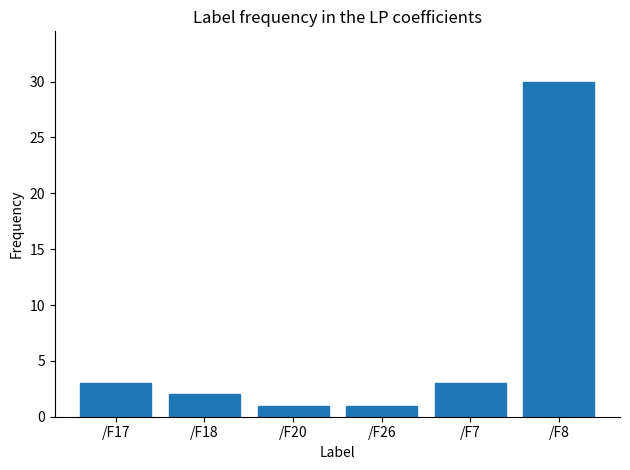

The chart shows a value of 1 at /F26. True or false?

True